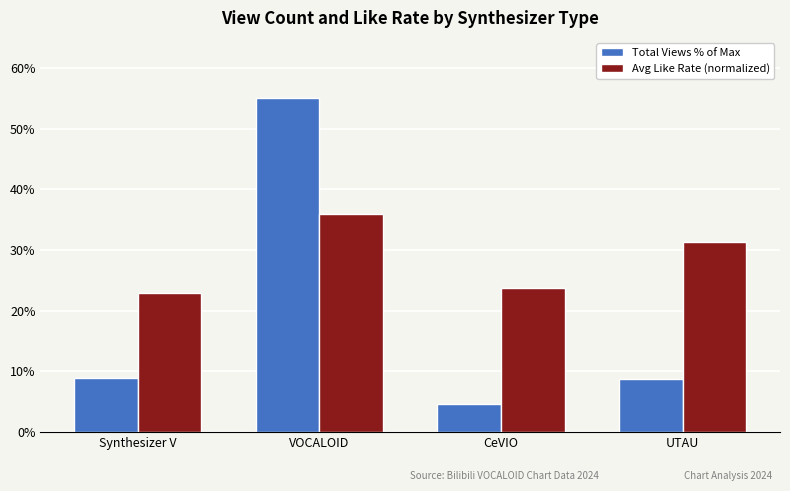

What is the label of the 1st bar from the left?

Synthesizer V